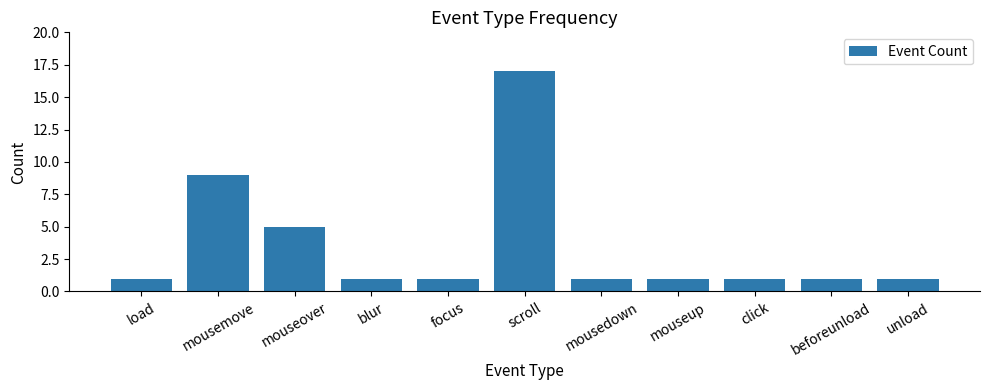

What is the difference between the second highest and second lowest values?

8